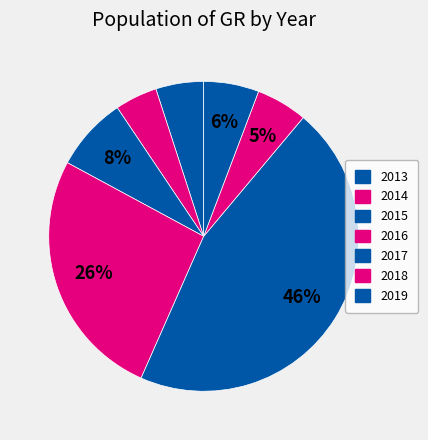

To the nearest percent, what percentage of the pie is 2019?

6%